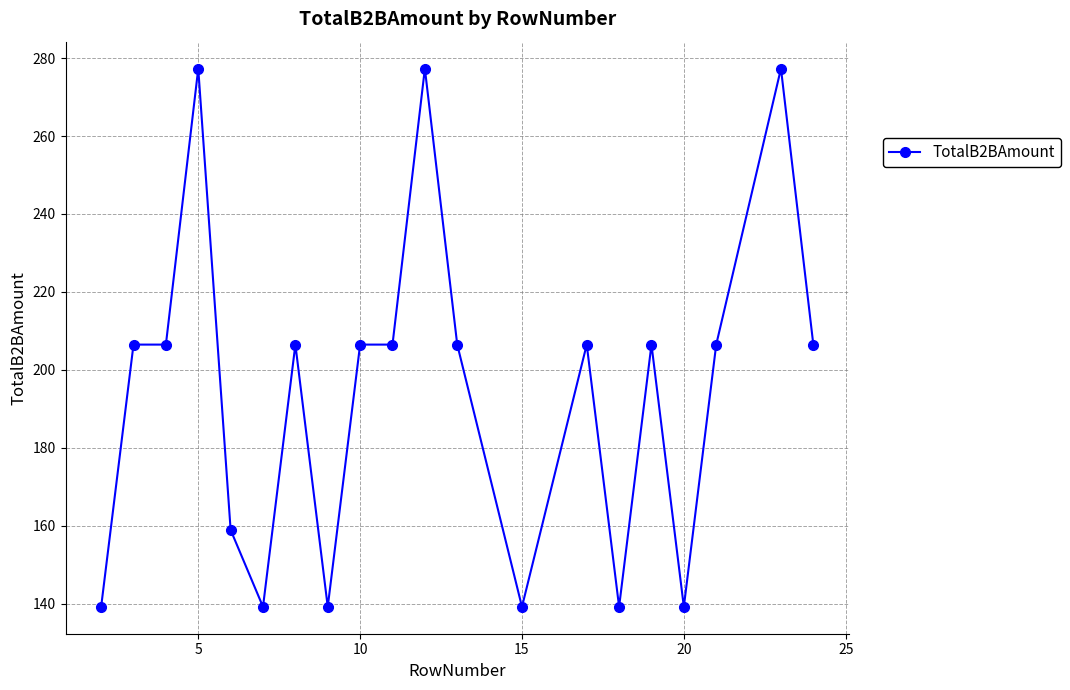

What is the value of the 16th point from the left?

206.5